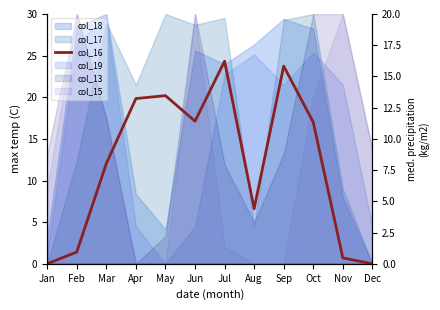

Reading right to left, extract all data points from this chart.

Dec=0.0	Nov=0.7	Oct=17.0	Sep=23.7	Aug=6.6	Jul=24.3	Jun=17.1	May=20.2	Apr=19.8	Mar=12.0	Feb=1.4	Jan=0.0